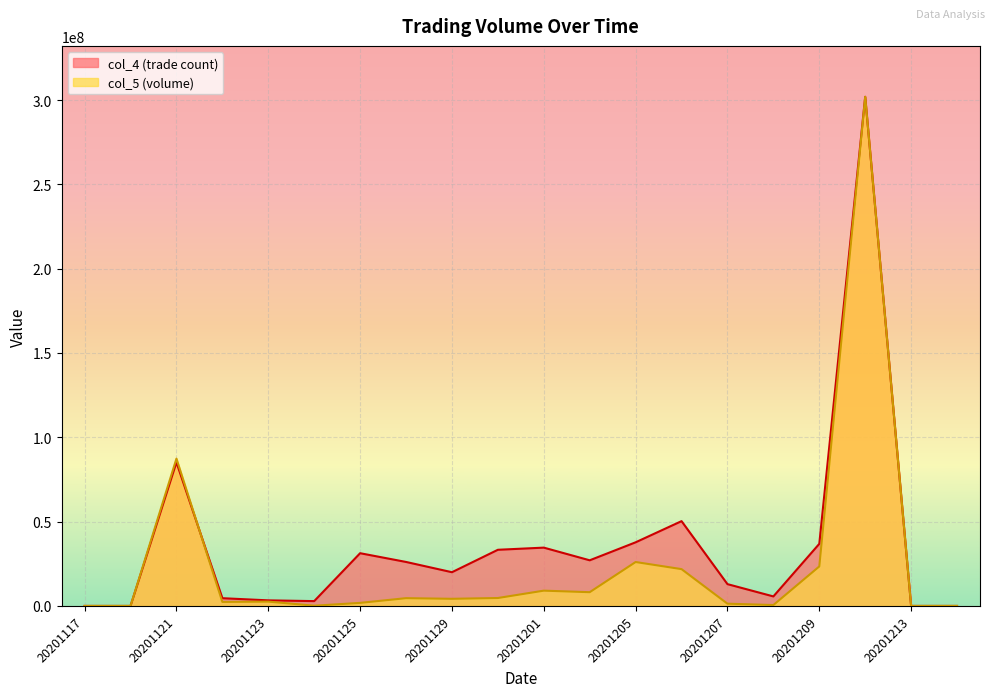

At which label is col_4 closest to 150953413?

20201121